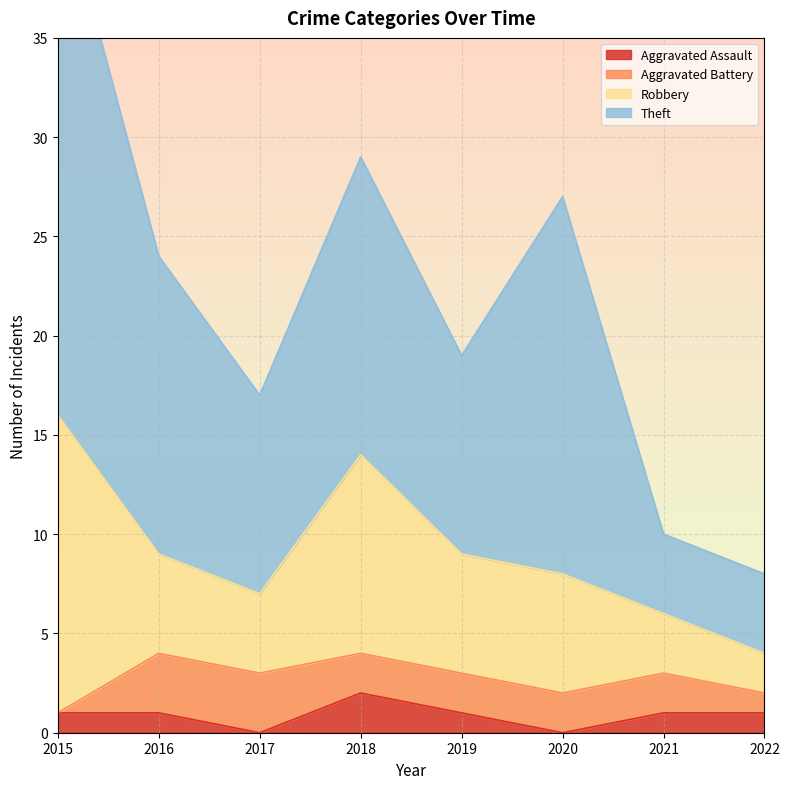

What is the average value of the Theft series?

13